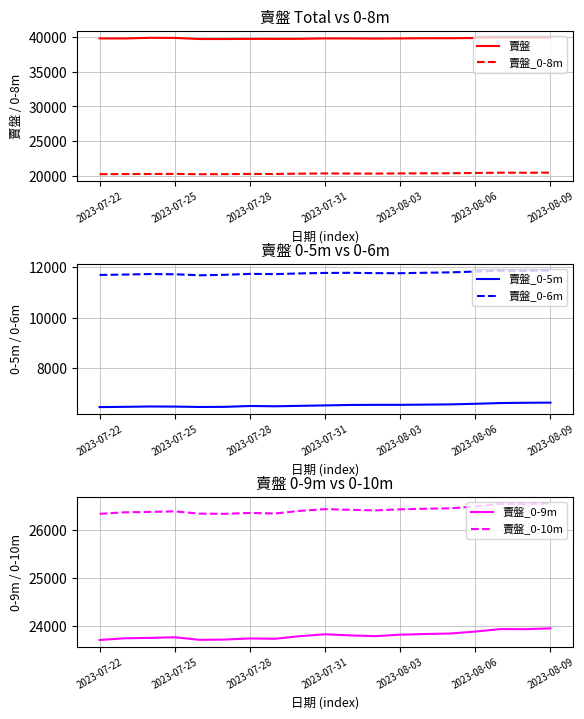

Does the chart have visible grid lines?

Yes